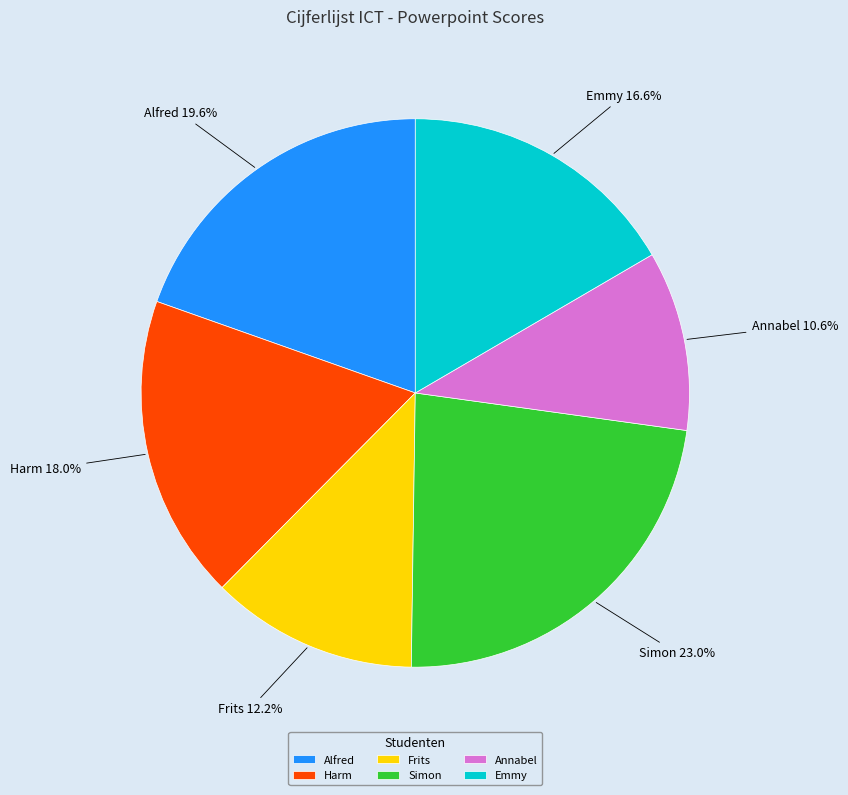

Which category has the smallest portion of the pie?

Annabel